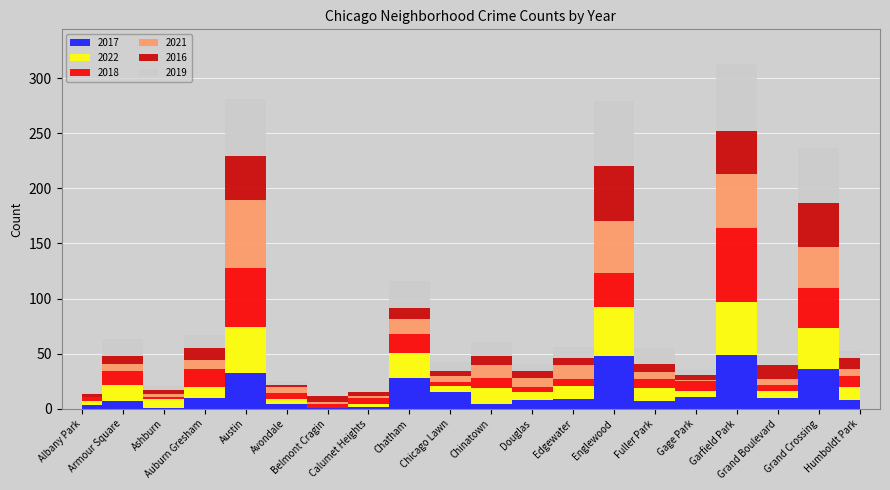

What is the total value across all series at Edgewater?

56